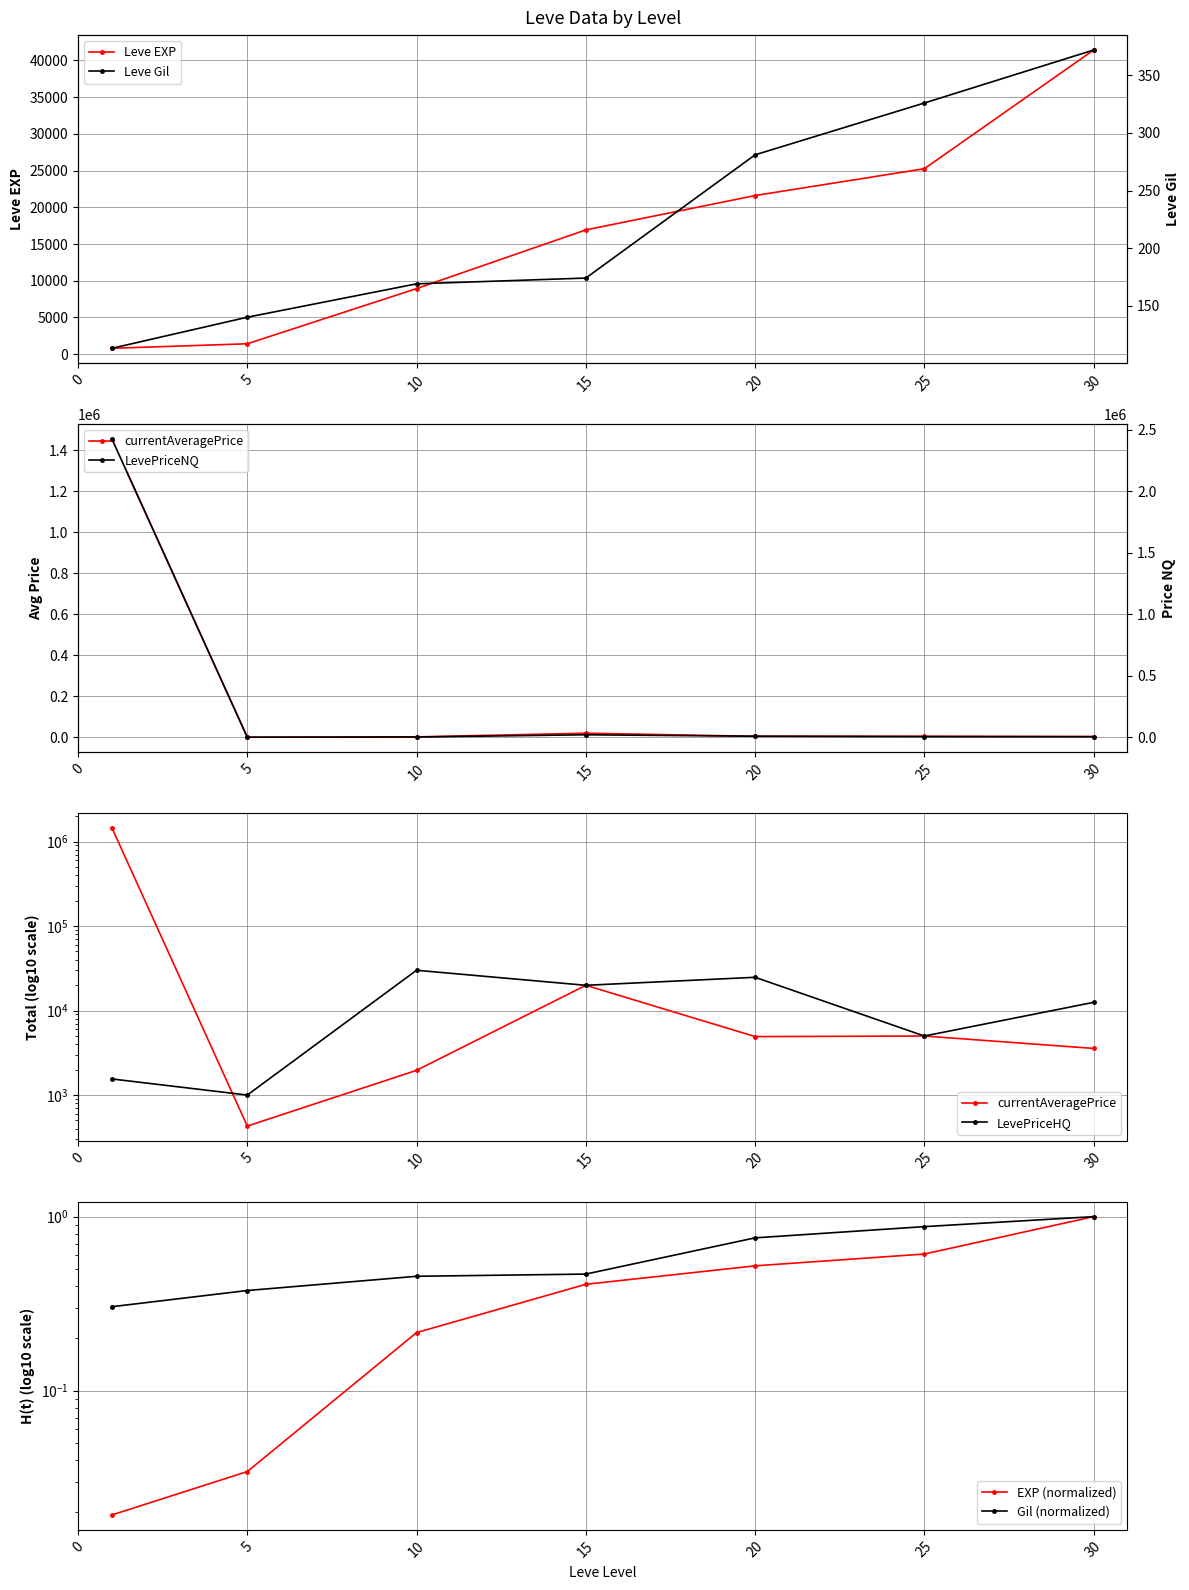

How many data points does each series have?

7